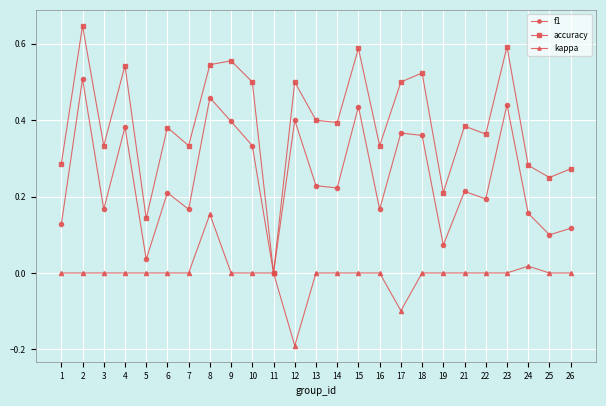

How many data points does each series have?

25